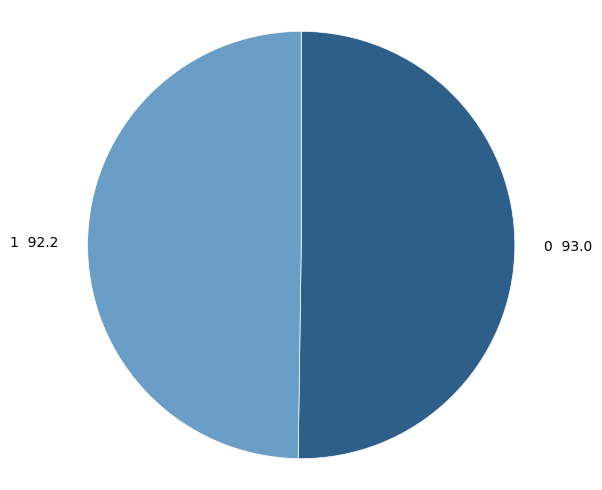

The 0 slice represents 50% of the pie. True or false?

True